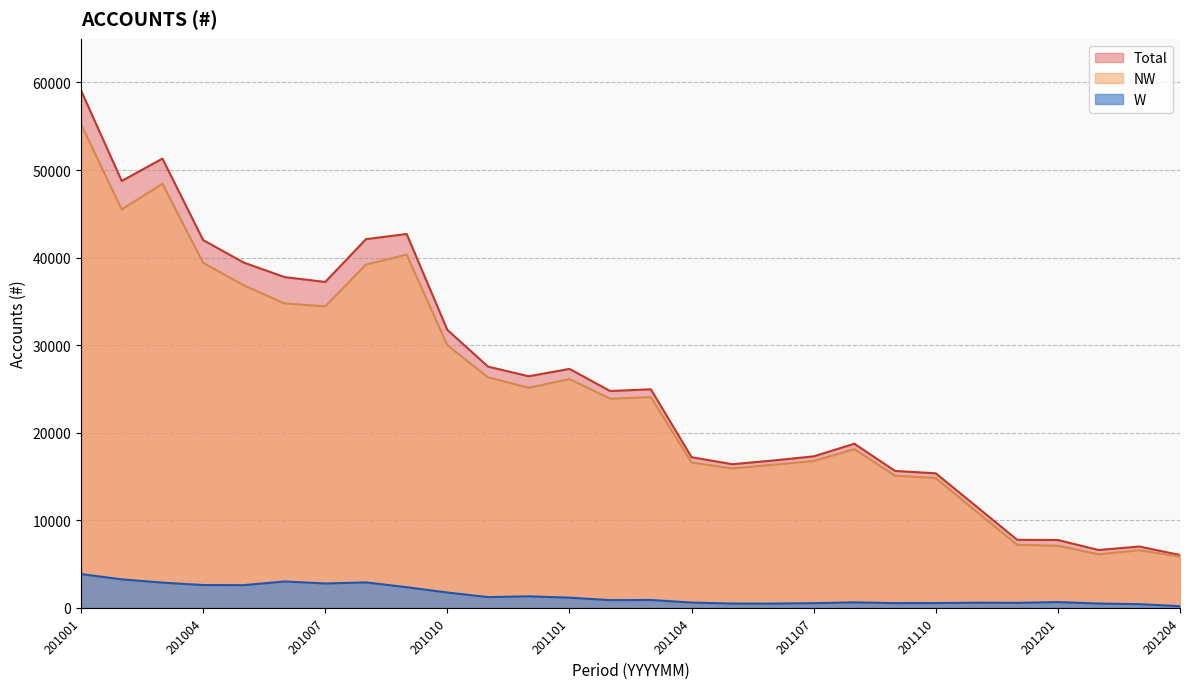

What is the spread (max minus min) of values at 201001?

55229